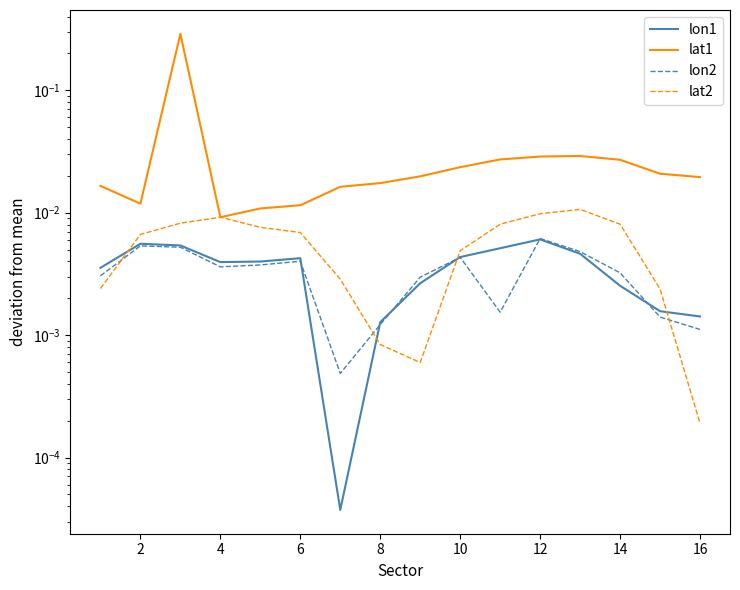

Is this an area chart (filled region under the line)?

No